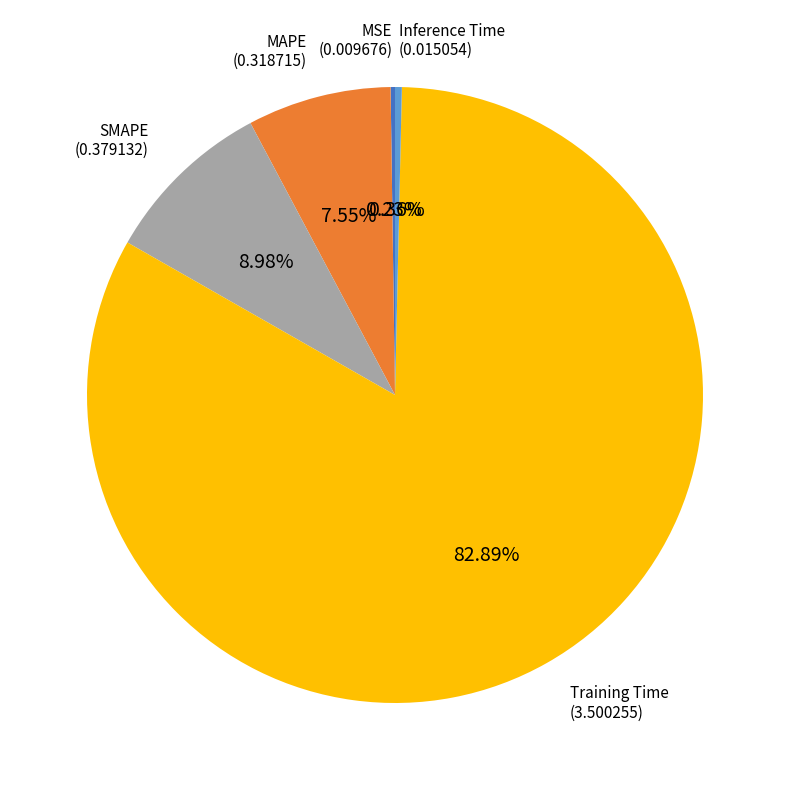

Is there any slice that represents more than half of the pie?

Yes